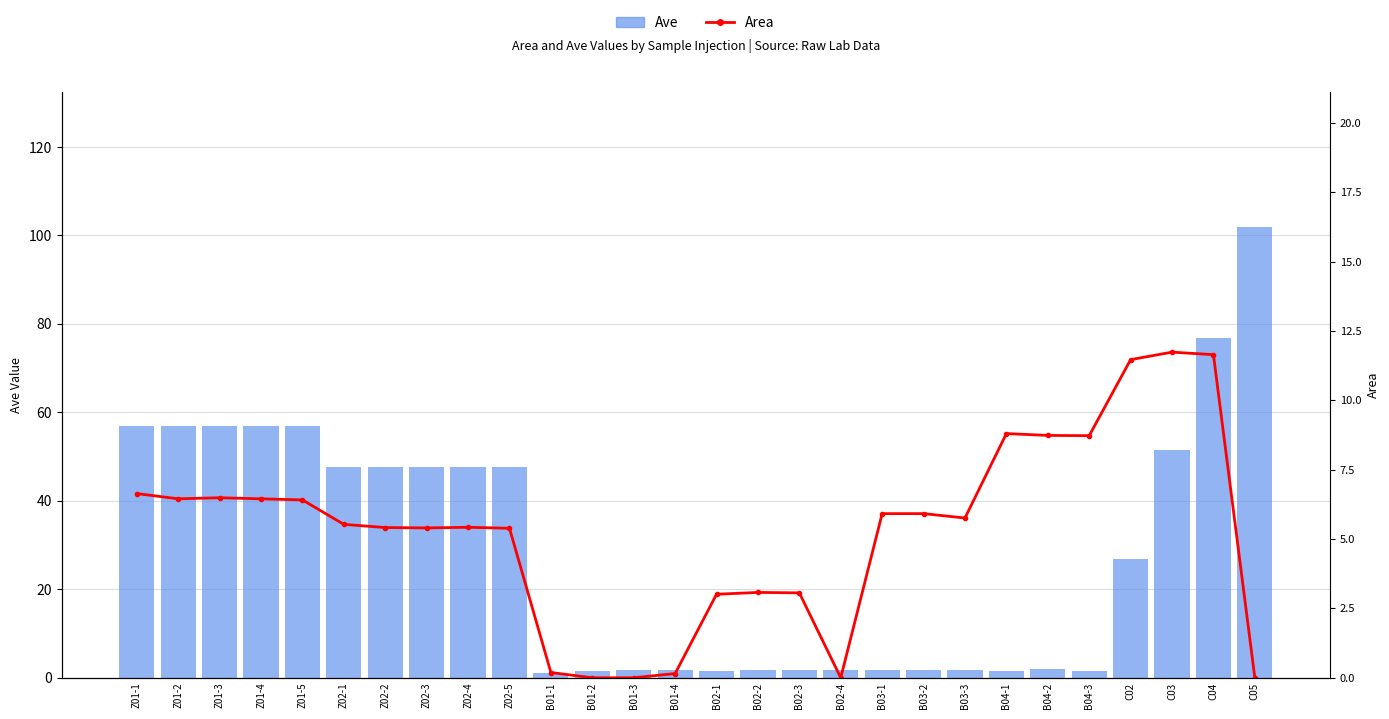

Reading right to left, what are all the values shown in this chart?

Ave: C05=101.9	C04=76.8	C03=51.4	C02=26.8	B04-3=1.6	B04-2=1.9	B04-1=1.6	B03-3=1.7	B03-2=1.8	B03-1=1.7	B02-4=1.9	B02-3=1.8	B02-2=1.7	B02-1=1.6	B01-4=1.7	B01-3=1.8	B01-2=1.5	B01-1=1.0	Z02-5=47.7	Z02-4=47.7	Z02-3=47.7	Z02-2=47.7	Z02-1=47.7	Z01-5=56.9	Z01-4=56.9	Z01-3=56.9	Z01-2=56.9	Z01-1=56.9
Area: C05=0.0	C04=11.7	C03=11.7	C02=11.5	B04-3=8.7	B04-2=8.7	B04-1=8.8	B03-3=5.8	B03-2=5.9	B03-1=5.9	B02-4=0.0	B02-3=3.1	B02-2=3.1	B02-1=3.0	B01-4=0.2	B01-3=0.0	B01-2=0.0	B01-1=0.2	Z02-5=5.4	Z02-4=5.4	Z02-3=5.4	Z02-2=5.4	Z02-1=5.5	Z01-5=6.4	Z01-4=6.5	Z01-3=6.5	Z01-2=6.5	Z01-1=6.6